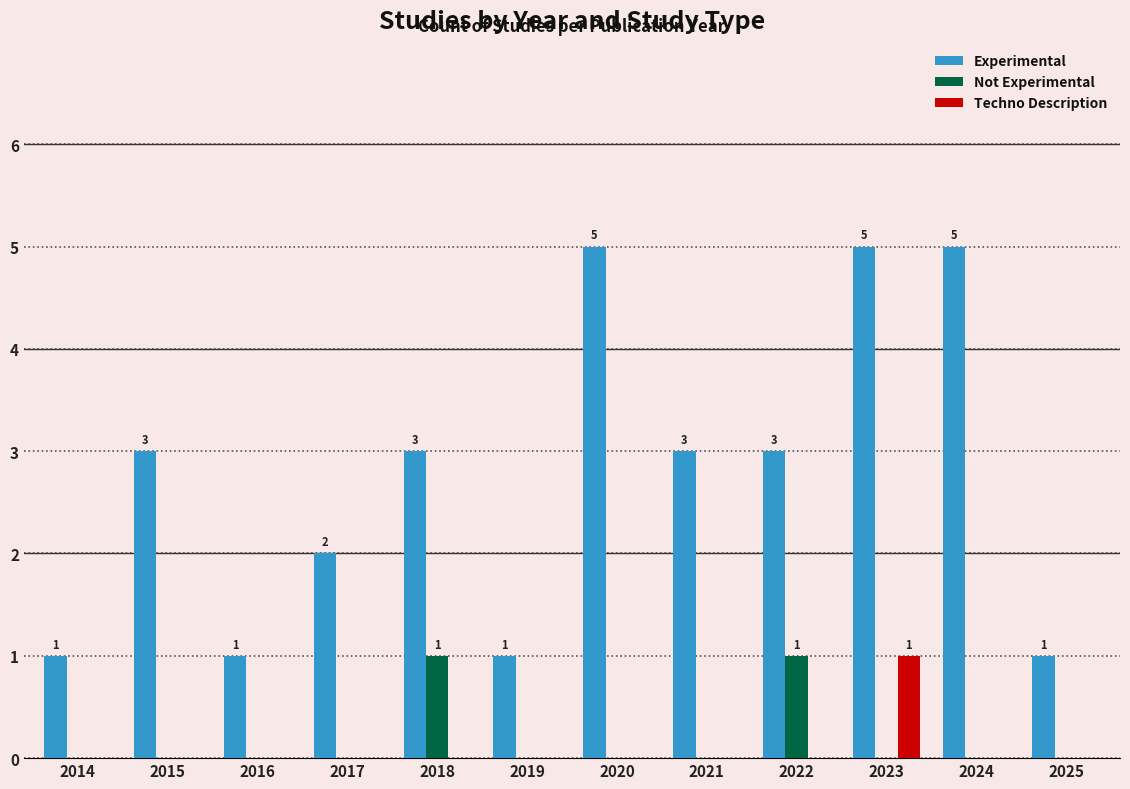

What is the total value across all series at 2022?

4